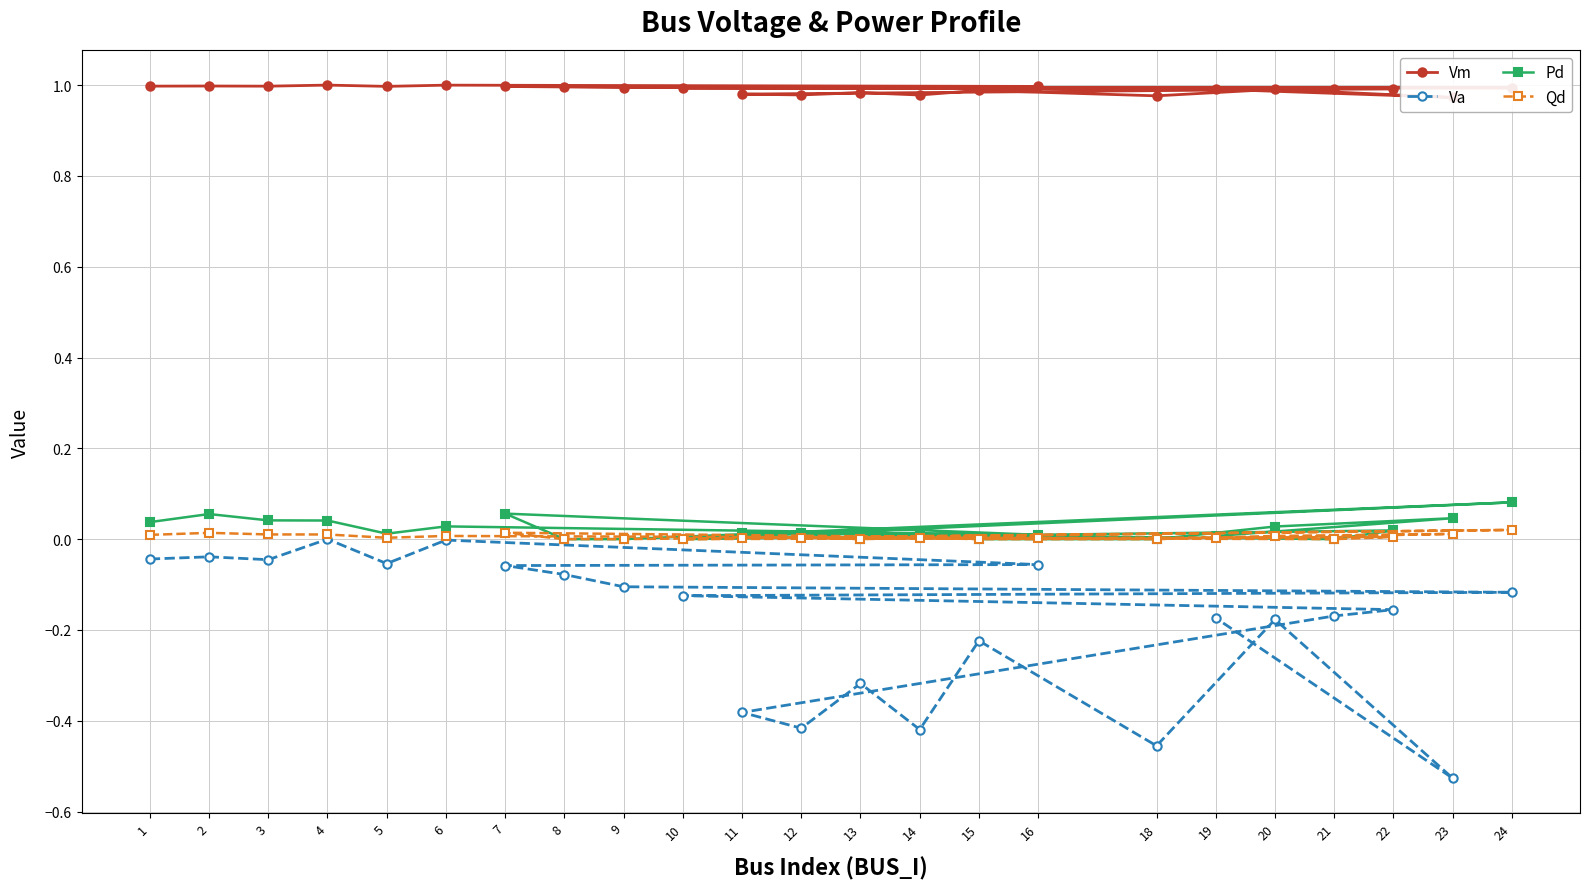

Which series has the largest range (max minus min)?

Va